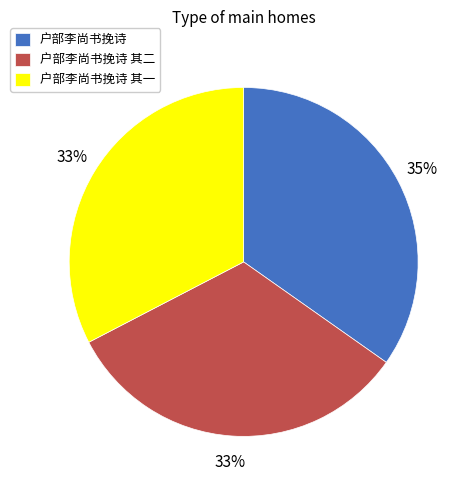

Count the number of slices in the pie.

3